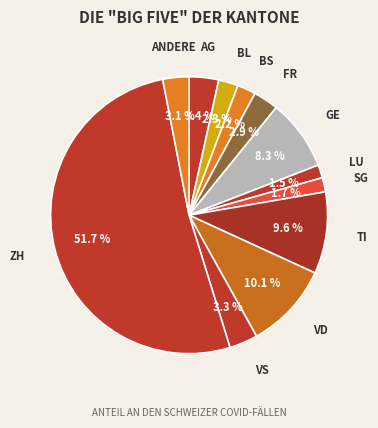

Is there any slice that represents more than half of the pie?

Yes